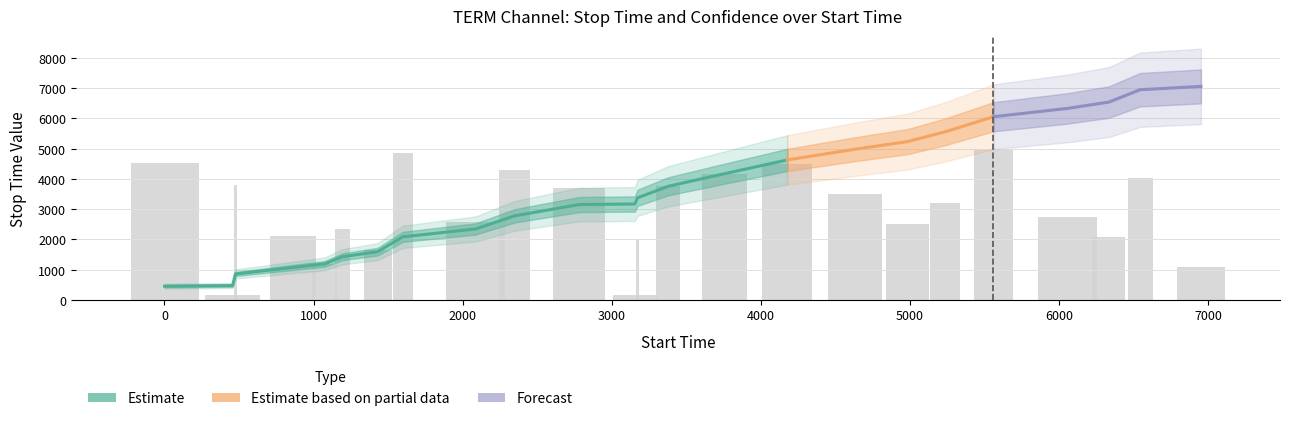

True or false: stop_time has a value of 859.0 at 476.

True